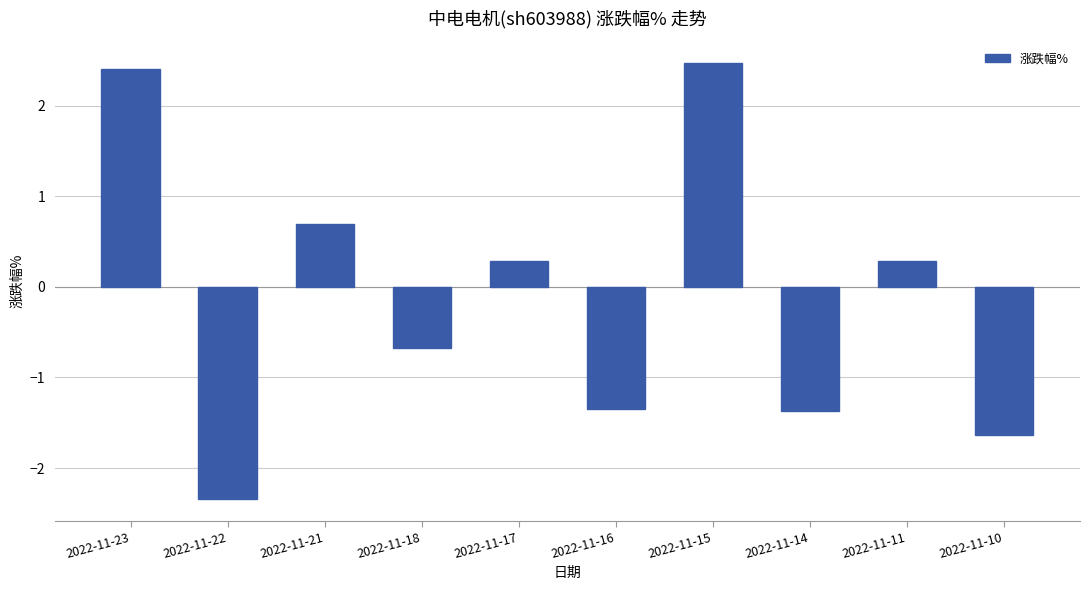

Which label corresponds to the smallest value in the chart?

2022-11-22